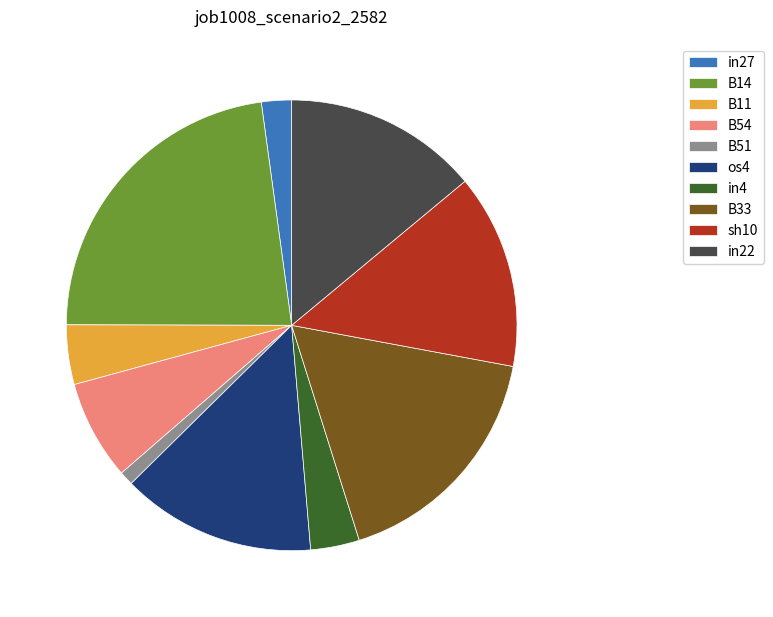

Is there any slice that represents more than half of the pie?

No